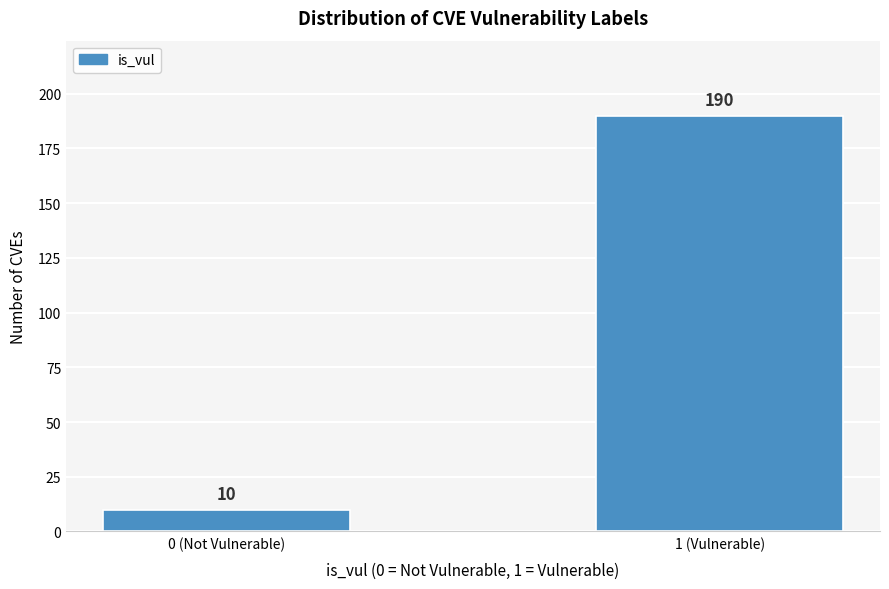

Reading left to right, transcribe all the data shown in this chart.

0 (Not Vulnerable)=10	1 (Vulnerable)=190